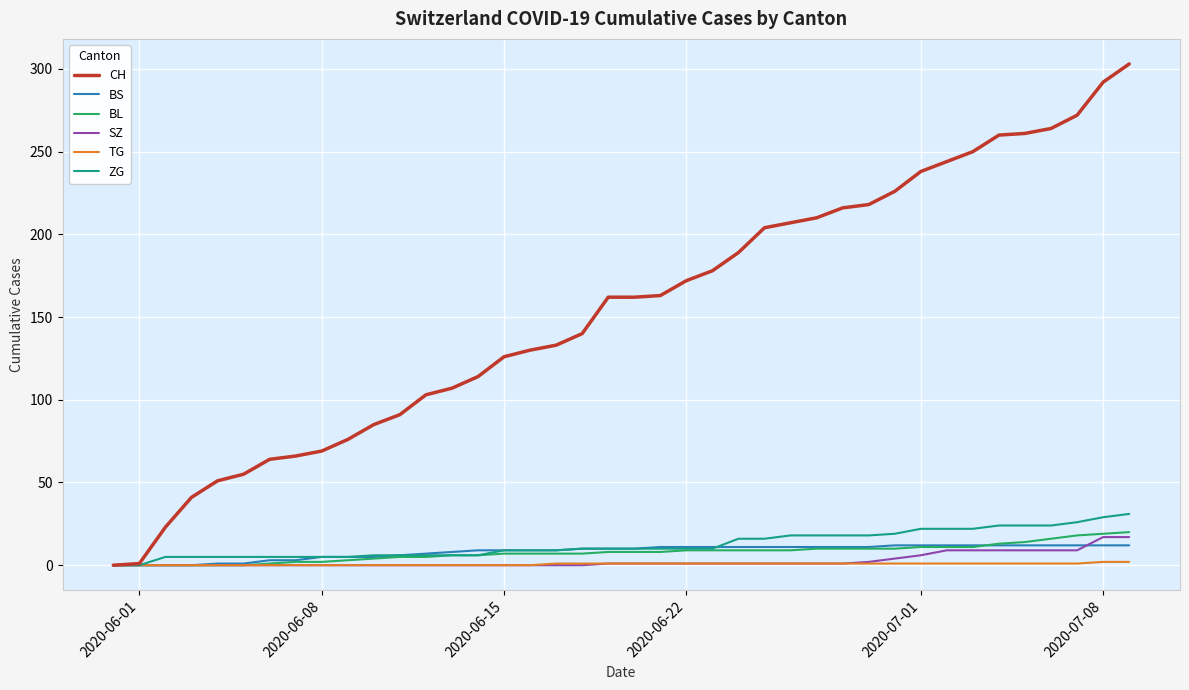

What is the maximum value for ZG?

31